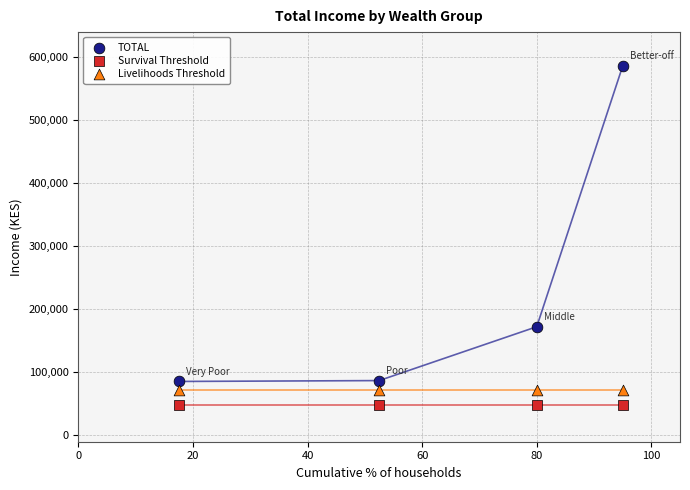

Which series reaches the maximum Y coordinate?

TOTAL